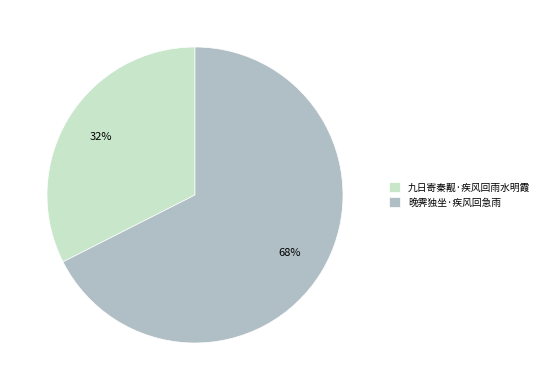

What percentage is the 晚霁独坐·疾风回急雨 slice, to the nearest percent?

68%